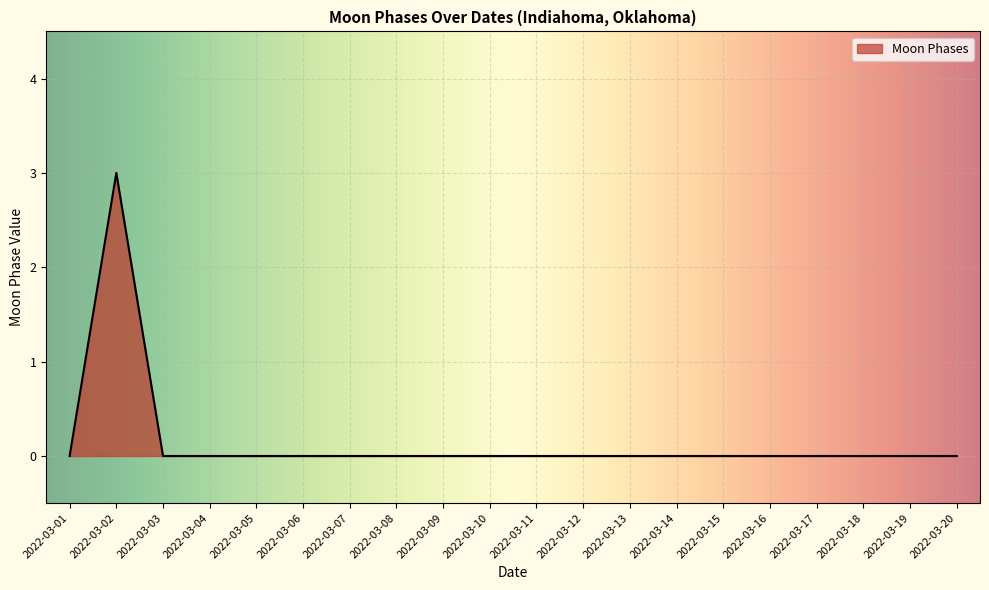

Between 2022-03-13 and 2022-03-02, which is larger?

2022-03-02